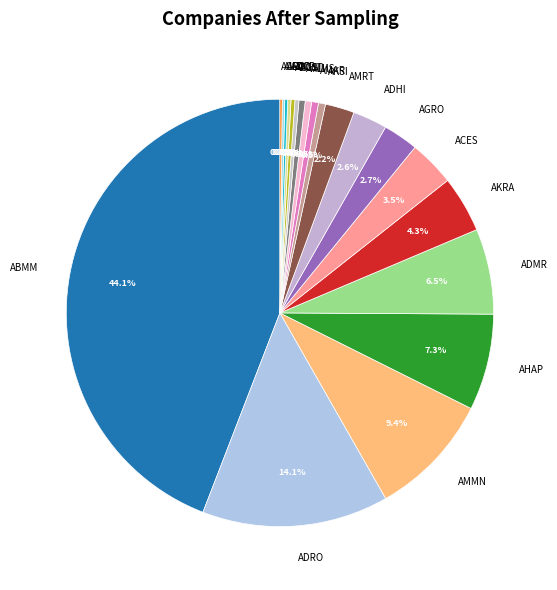

What portion of the pie excludes AGRO?

97.3%